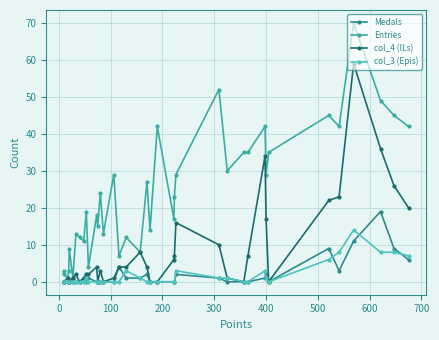

Which series has the largest range (max minus min)?

Entries